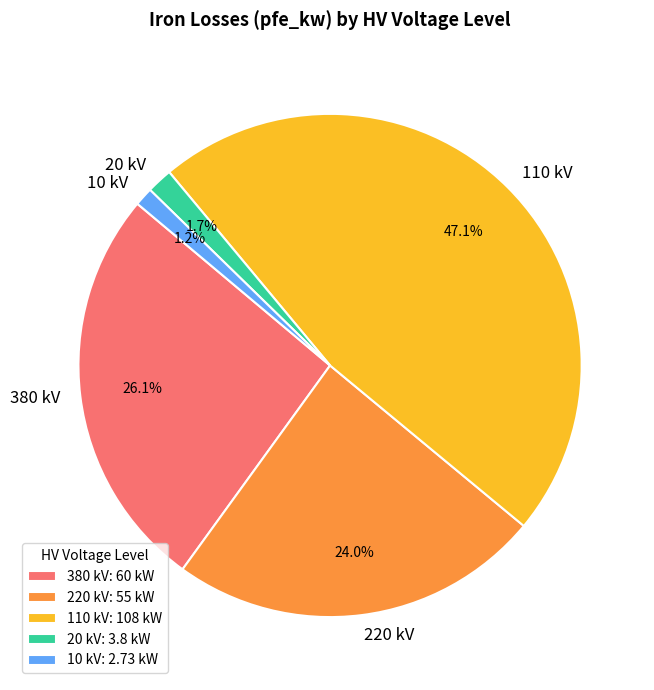

How much of the chart is everything except 20 kV: 3.8 kW?

98.3%